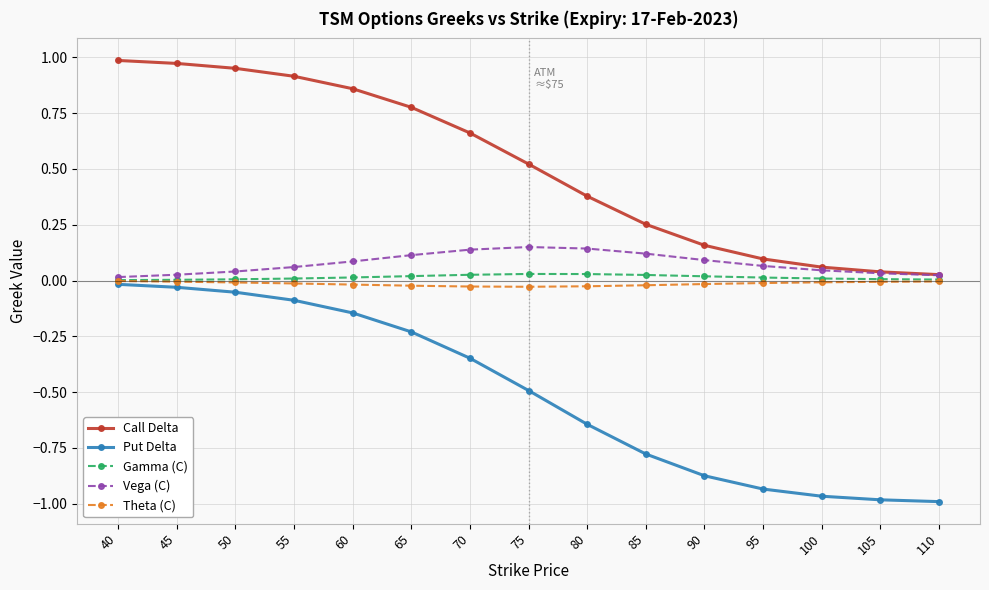

The value of Vega (C) at 40 is 0.0. True or false?

True